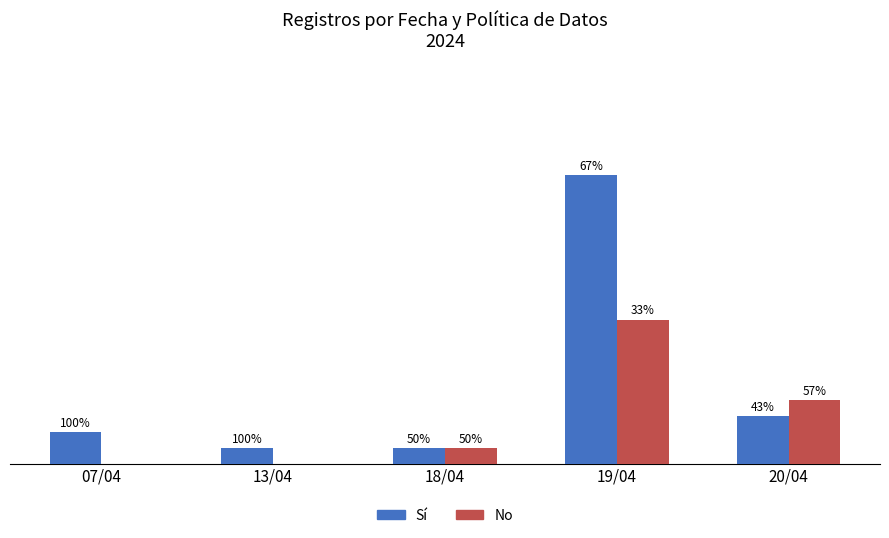

What are all the series names shown in the legend?

Sí, No